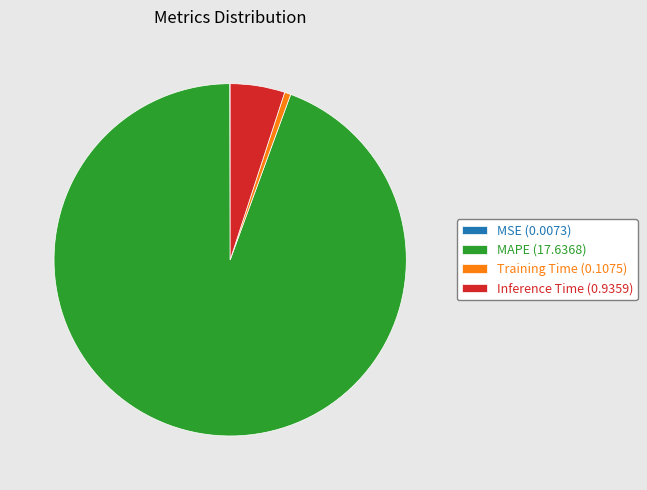

Is there any slice that represents more than half of the pie?

Yes